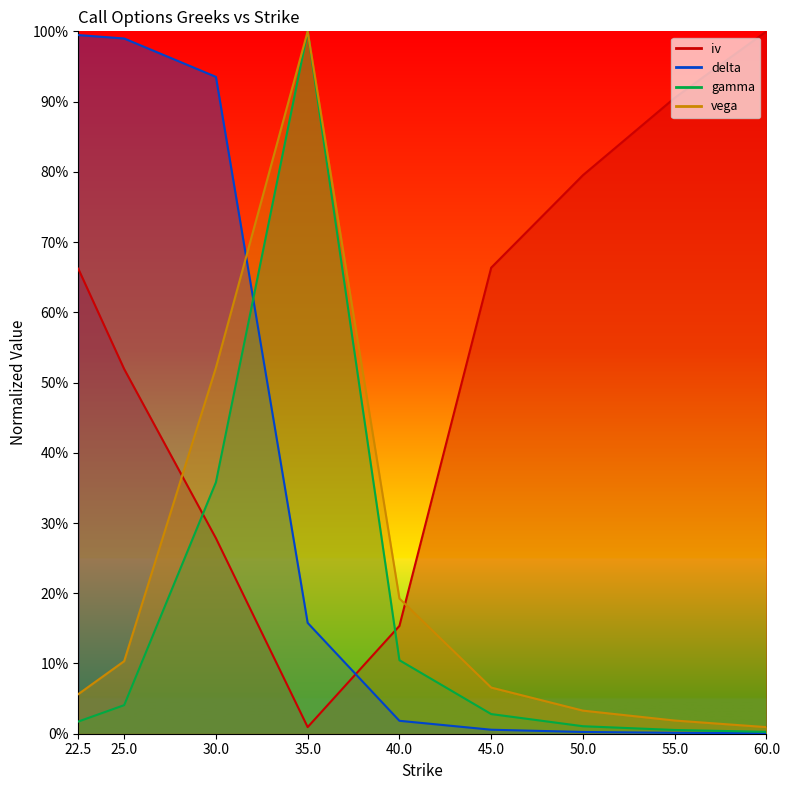

Which series has the largest range (max minus min)?

gamma